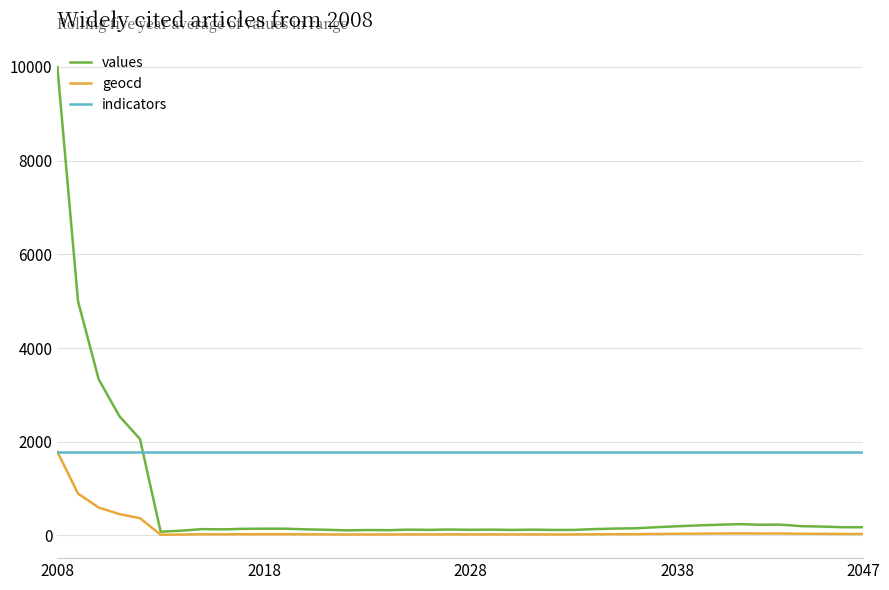

How many times do values and indicators cross each other?

1